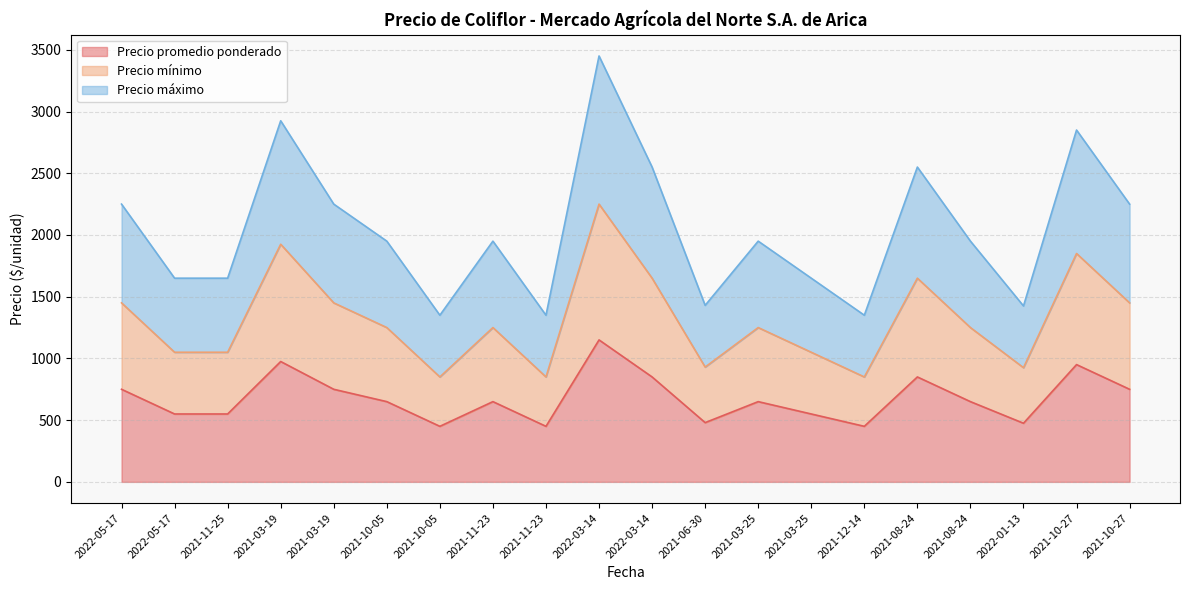

What is the average value of the Precio promedio ponderado series?

679